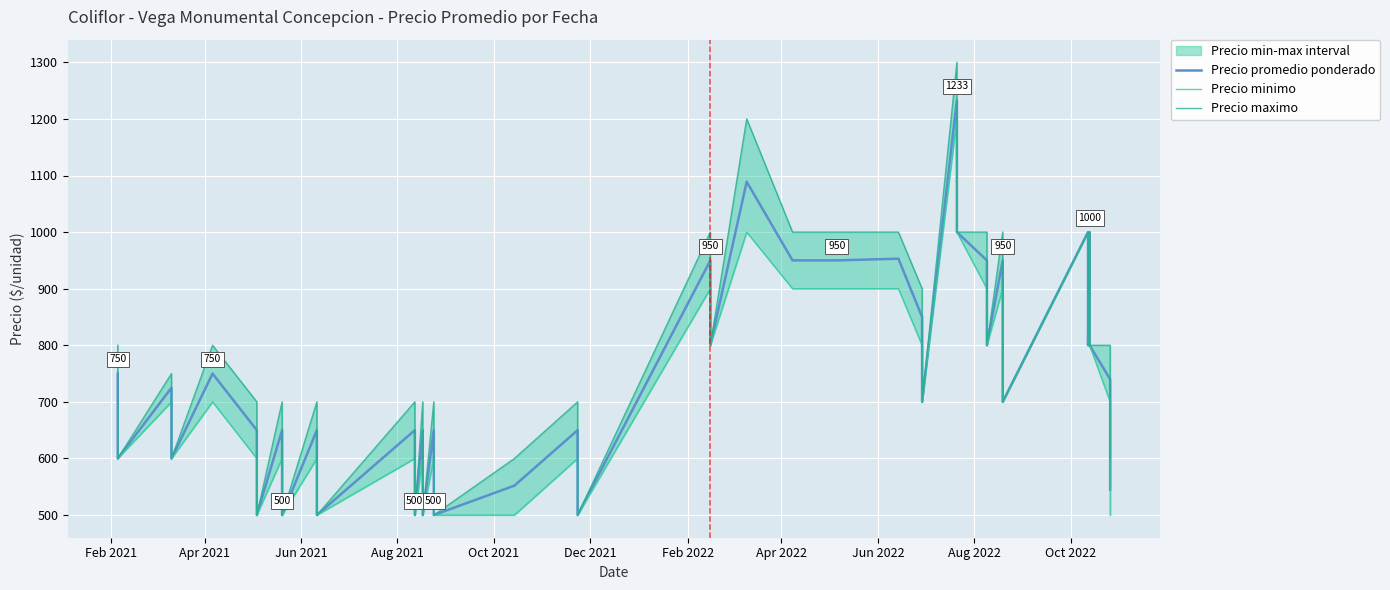

The value of Precio maximo at Jun 2022 is 275. True or false?

False